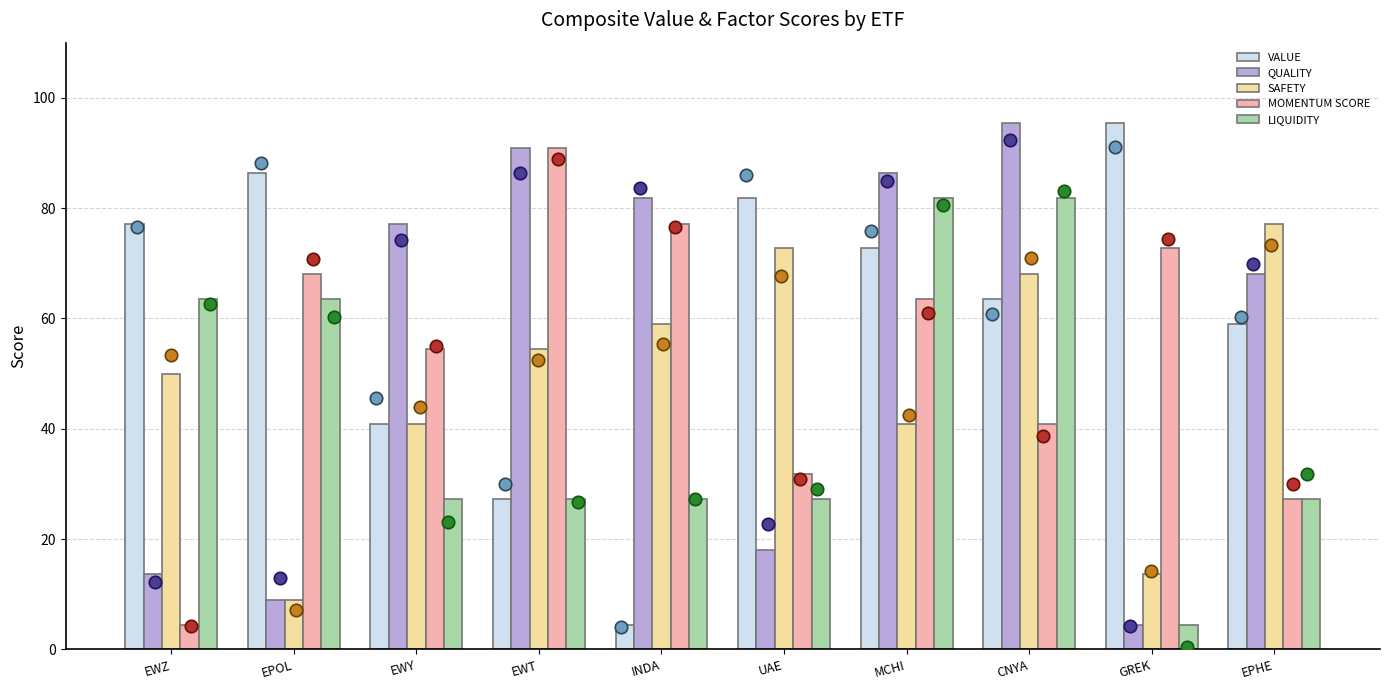

What are all the series names shown in the legend?

VALUE, QUALITY, SAFETY, MOMENTUM SCORE, LIQUIDITY